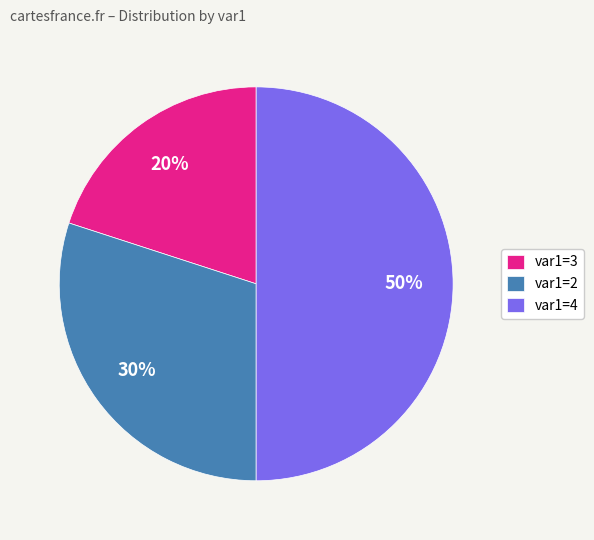

Rank the categories by value from highest to lowest.

var1=4, var1=2, var1=3